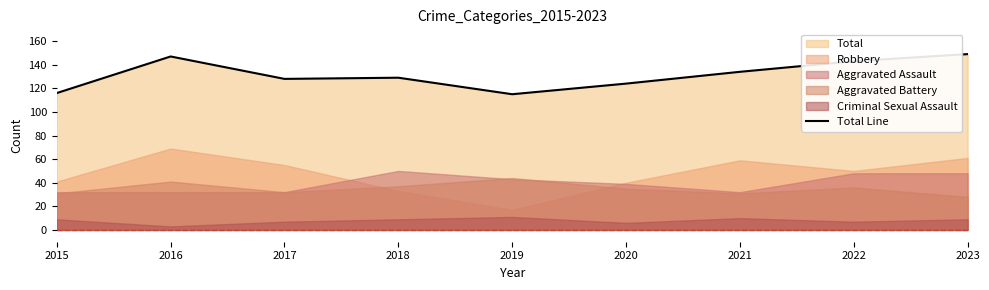

Reading left to right, list all the values displayed in this chart.

2015=116	2016=147	2017=128	2018=129	2019=115	2020=124	2021=134	2022=143	2023=149